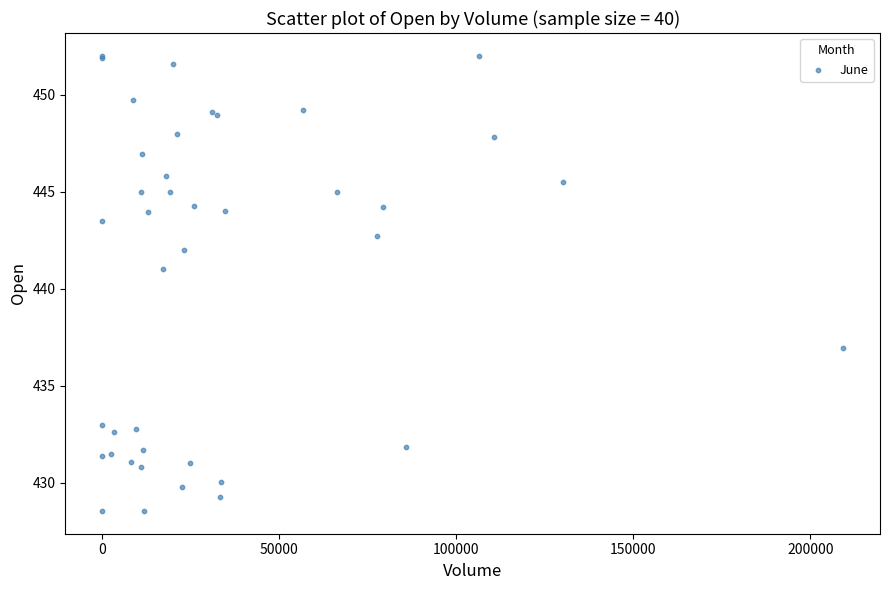

What Y value in the scatter plot is closest to 440?

441.0